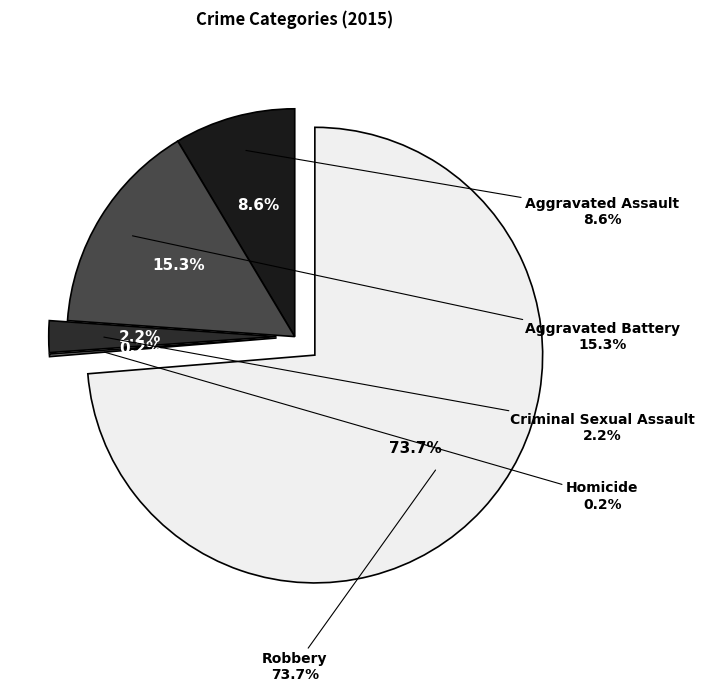

Is there any slice that represents more than half of the pie?

Yes